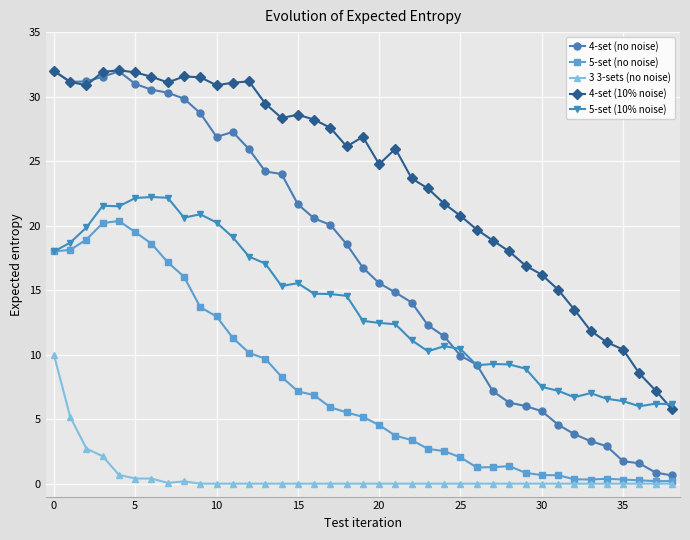

True or false: 5-set (10% noise) has more than 2 points higher than both neighbors.

True